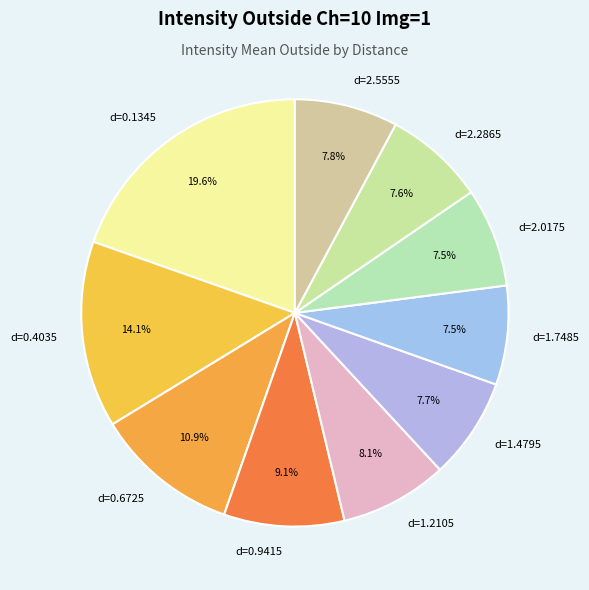

Approximately how many times larger is the value at d=0.6725 compared to d=2.5555?

1.4